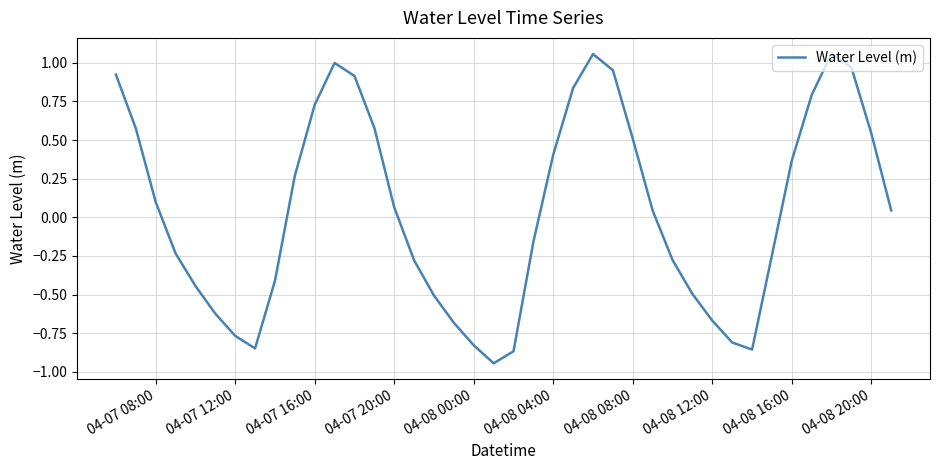

What is the difference between the maximum and minimum values?

2.0